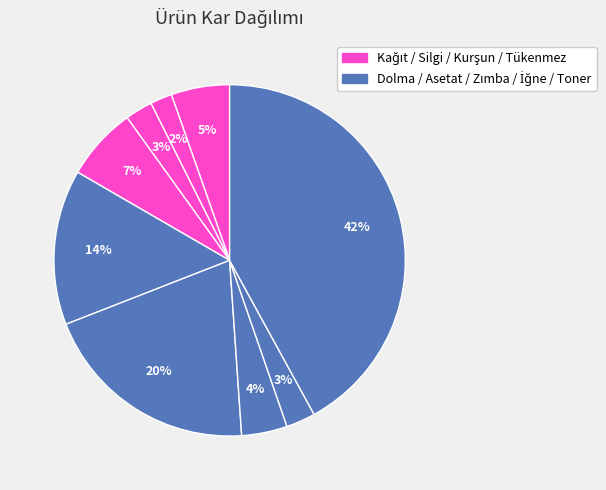

Count the number of slices in the pie.

9